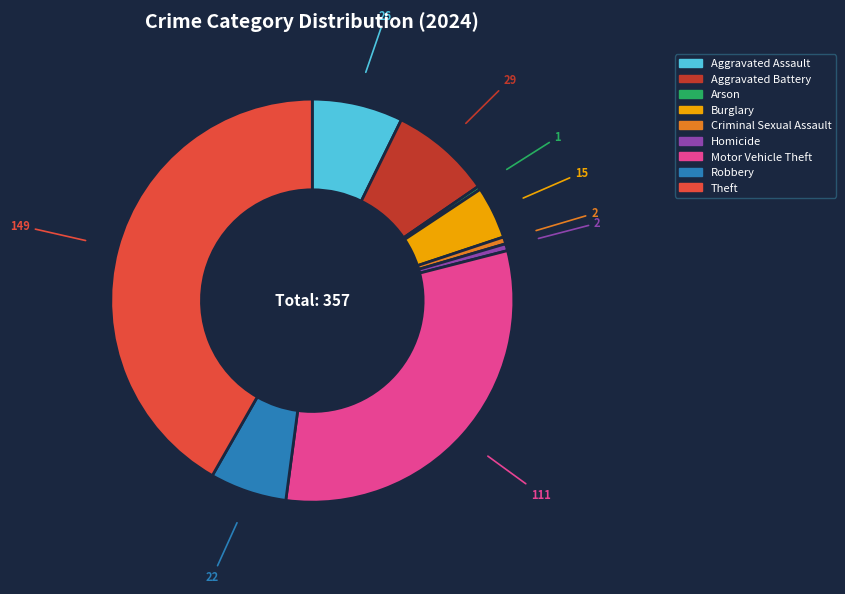

Count the number of slices in the pie.

9